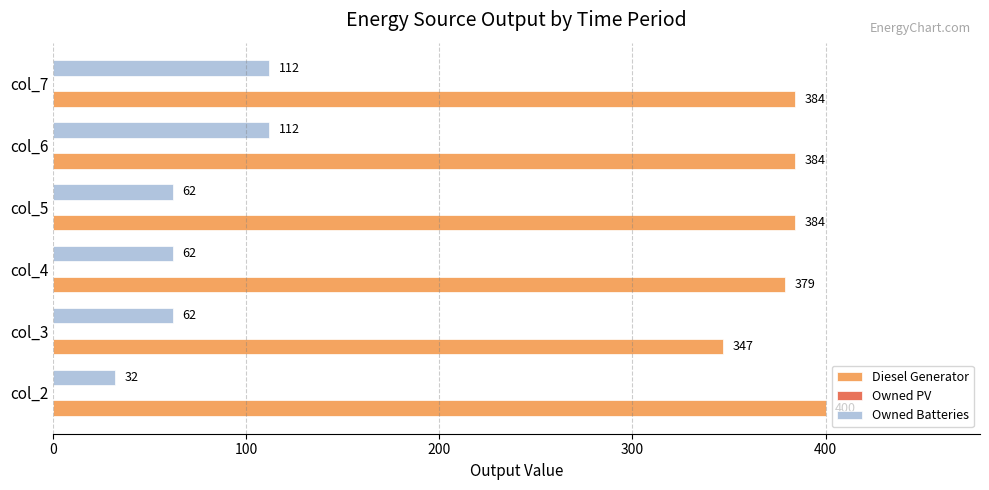

Is the value of Owned Batteries at col_5 greater than the value of Diesel Generator at col_3?

No